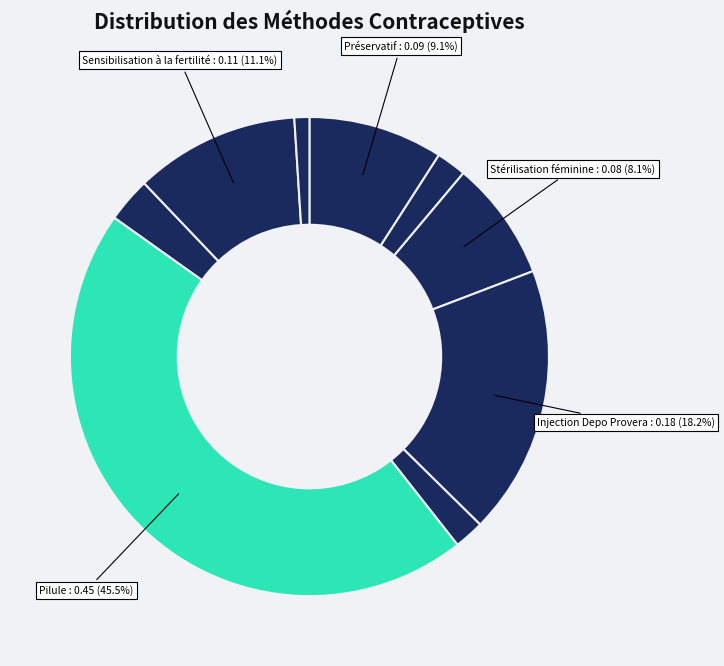

Which slice is the smallest?

DIU